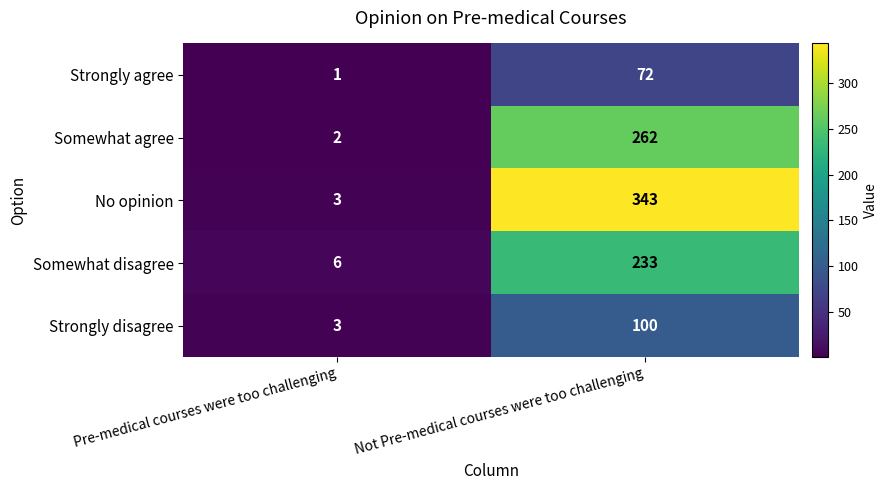

The value of Strongly disagree at Pre-medical courses were too challenging is 3. True or false?

True